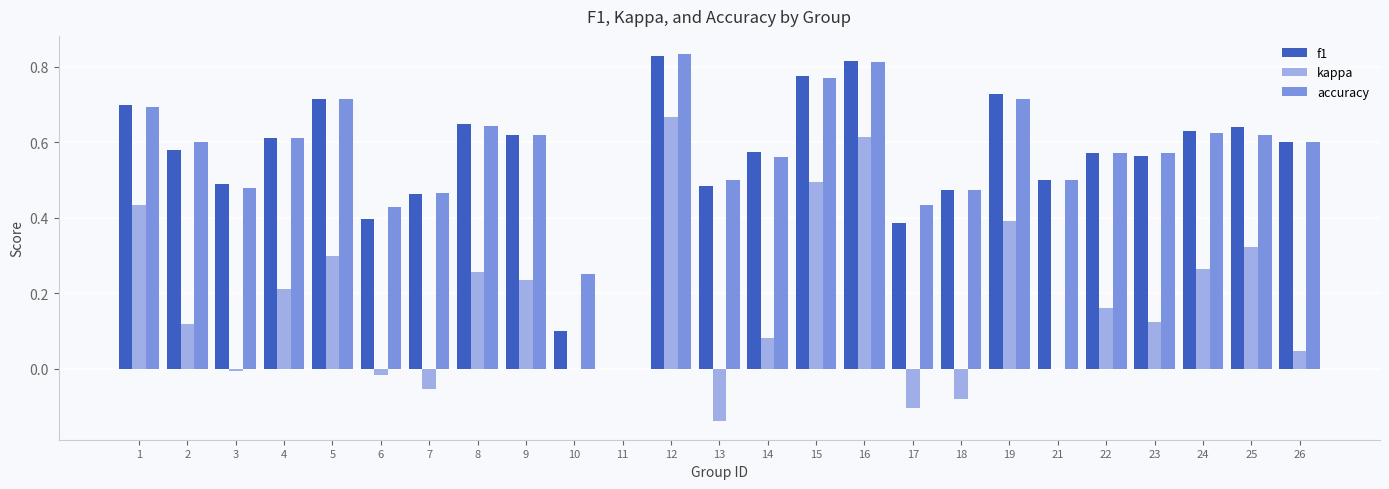

What is the total value across all series at 24?

1.5